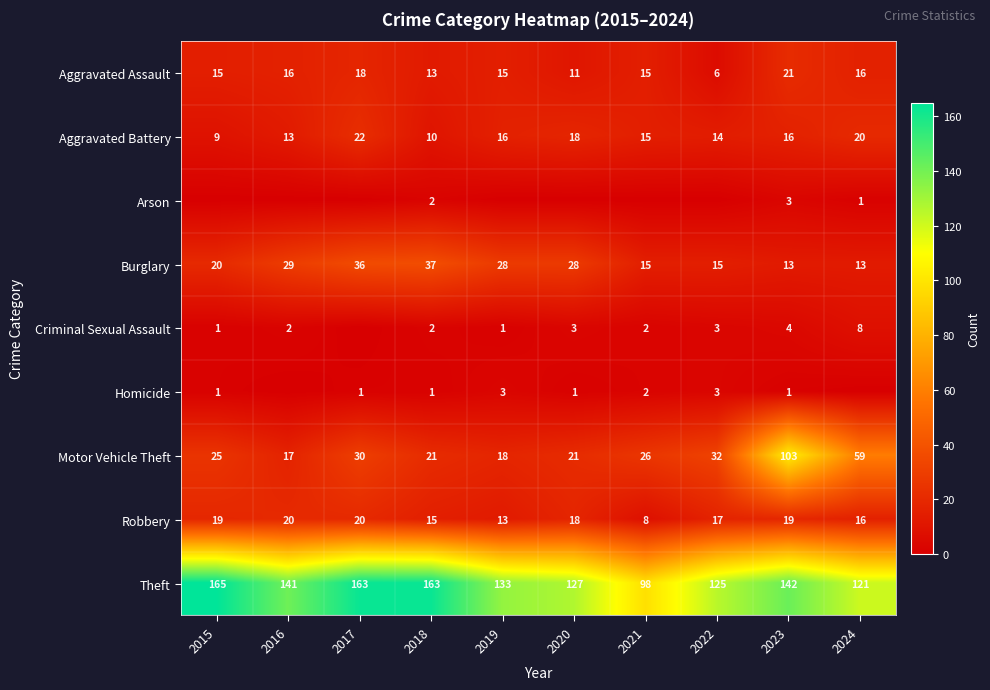

The Motor Vehicle Theft series shows 7 at 2019. True or false?

False